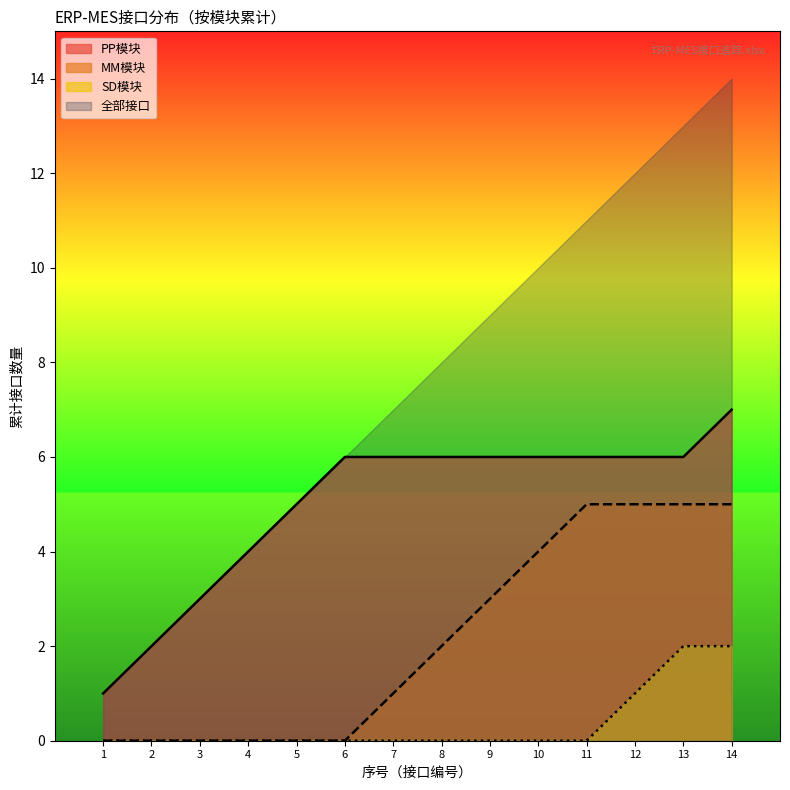

True or false: the data has more than 1 interior local peaks.

False